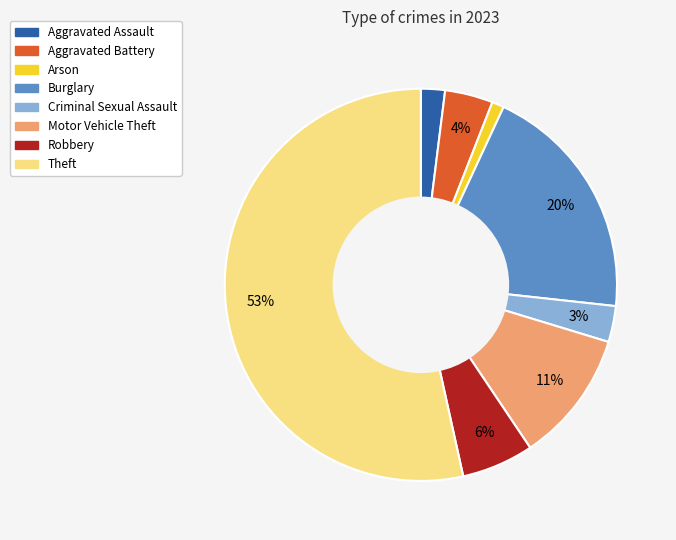

What is the smallest slice in the pie chart?

Arson